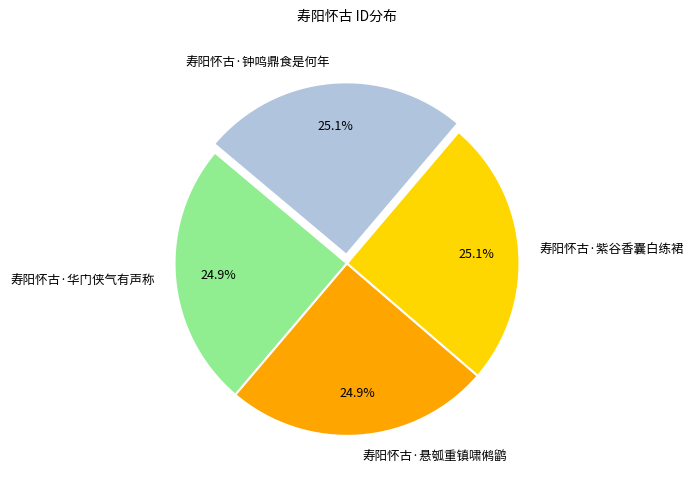

Count the number of slices in the pie.

4